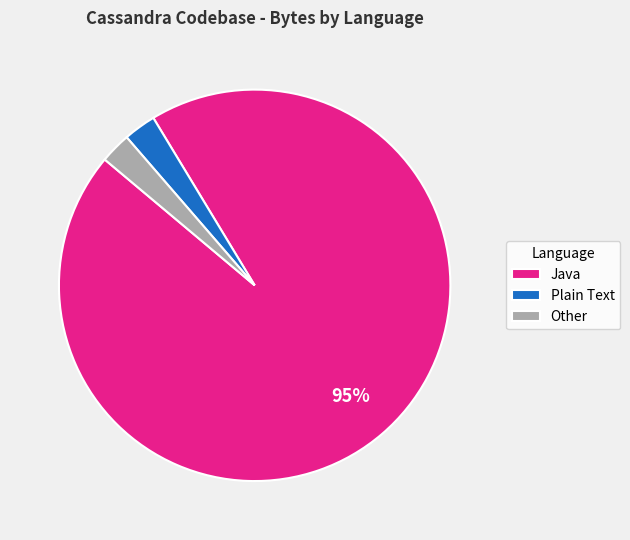

Is it true that Plain Text is 10% of the pie?

False